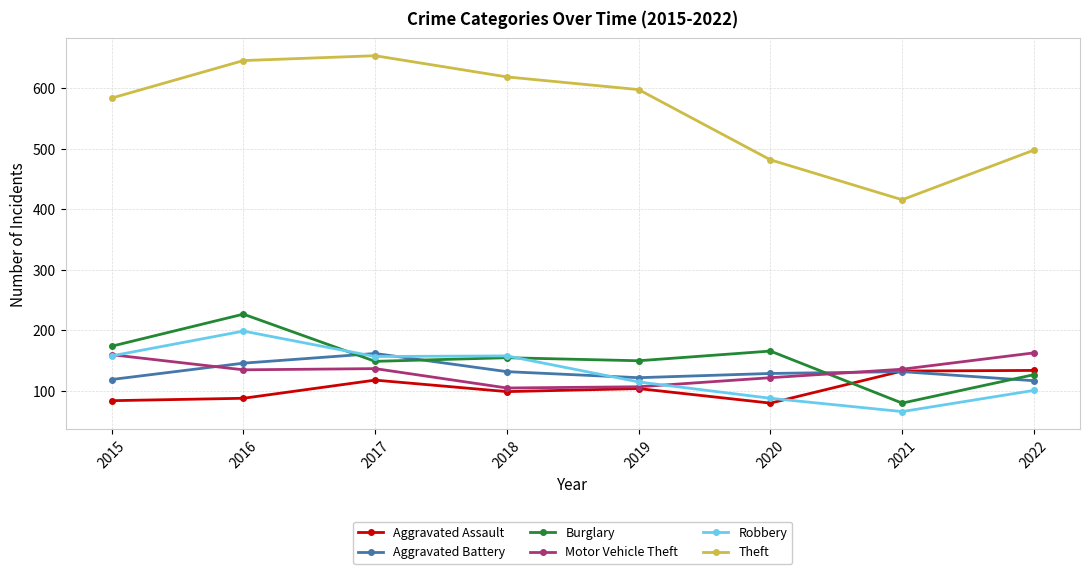

Is it true that Aggravated Assault equals 81 at 2022?

False